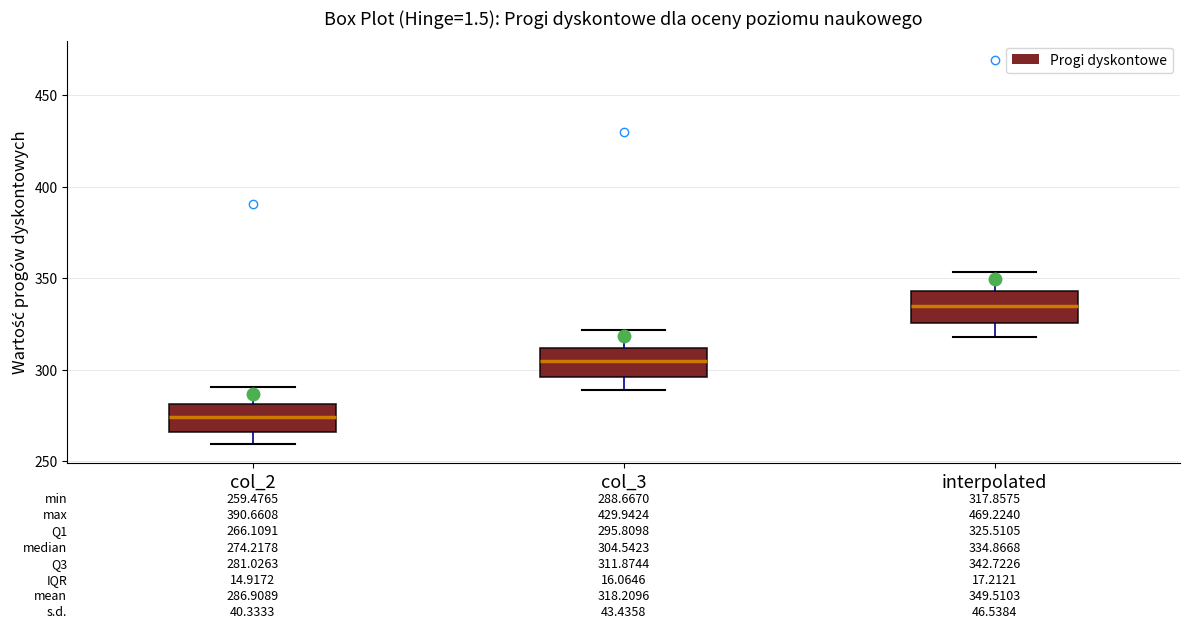

Which box's median line is the highest?

interpolated